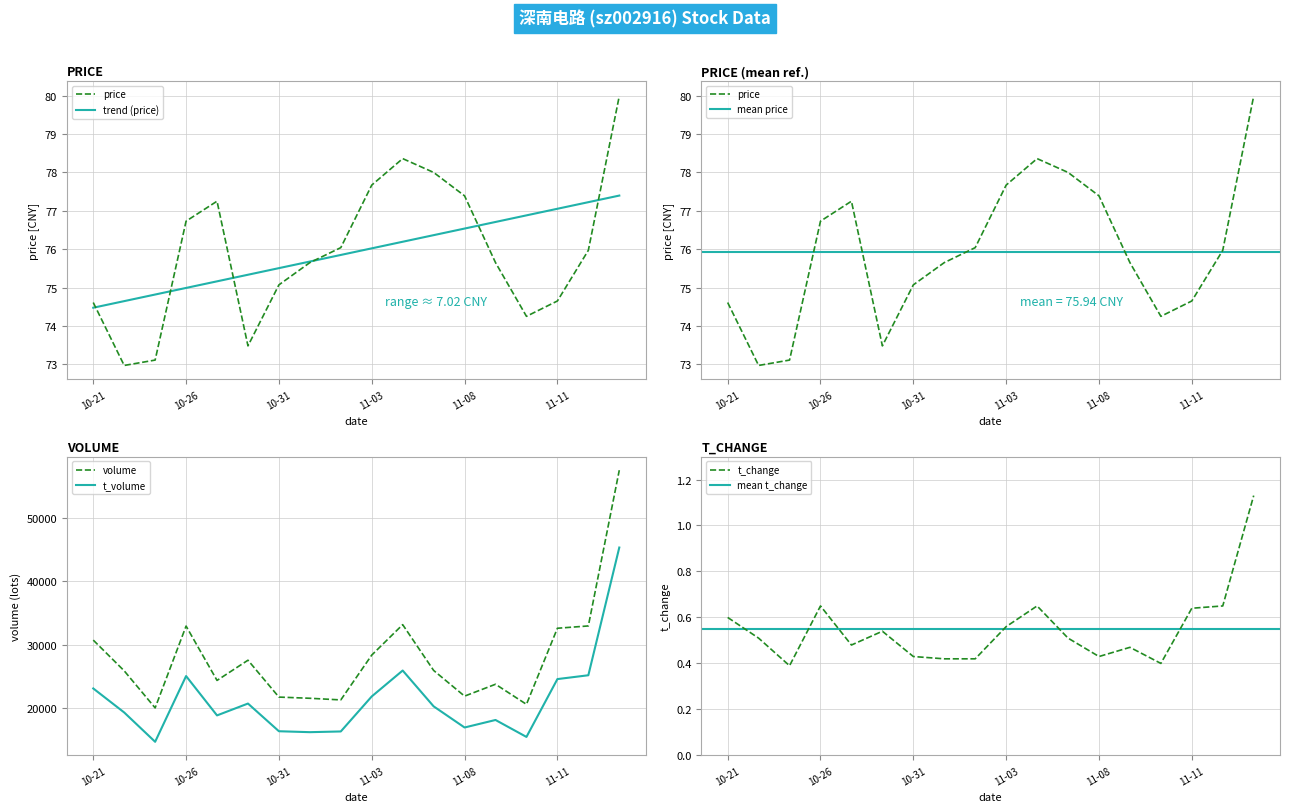

The t_volume series shows 26496.4 at 2022-11-07. True or false?

False